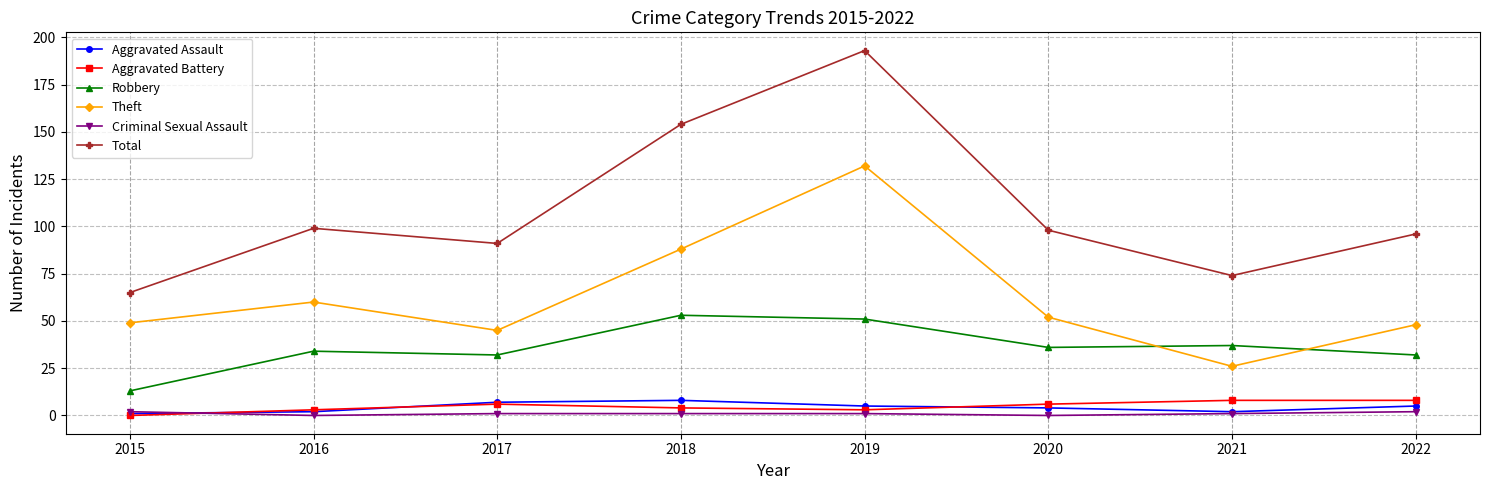

True or false: Aggravated Assault has a value of 5 at 2022.

True